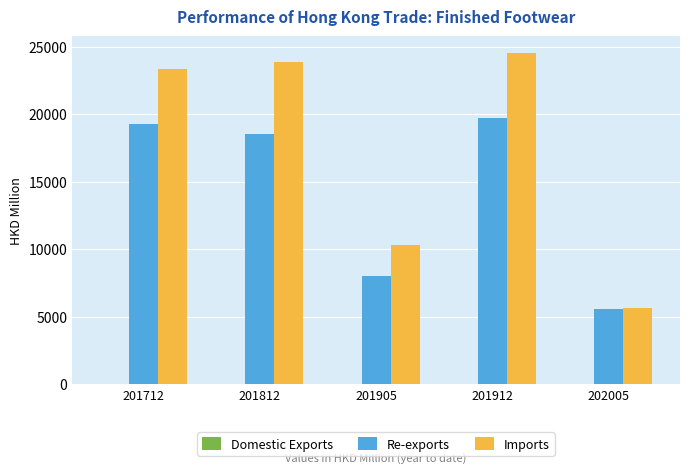

What is the sum of all Imports values?

87758.6